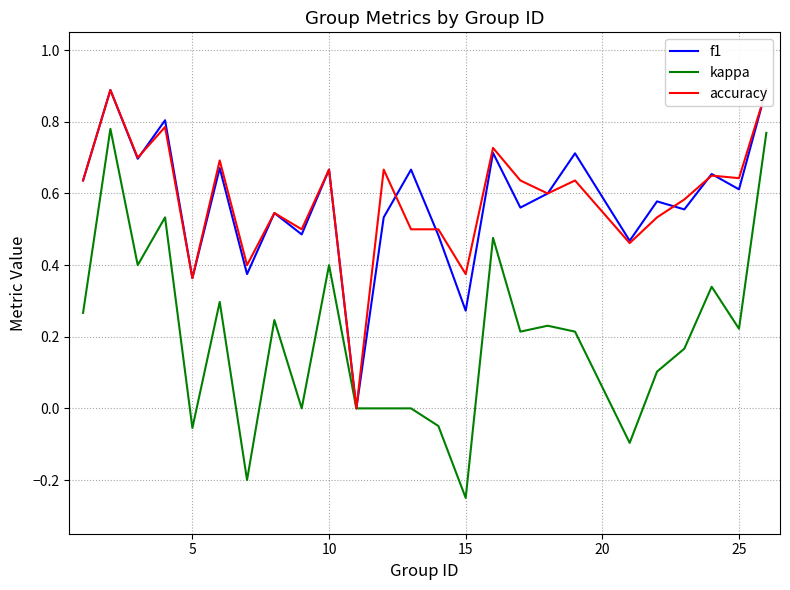

Is it true that kappa equals 0.1 at 25?

False